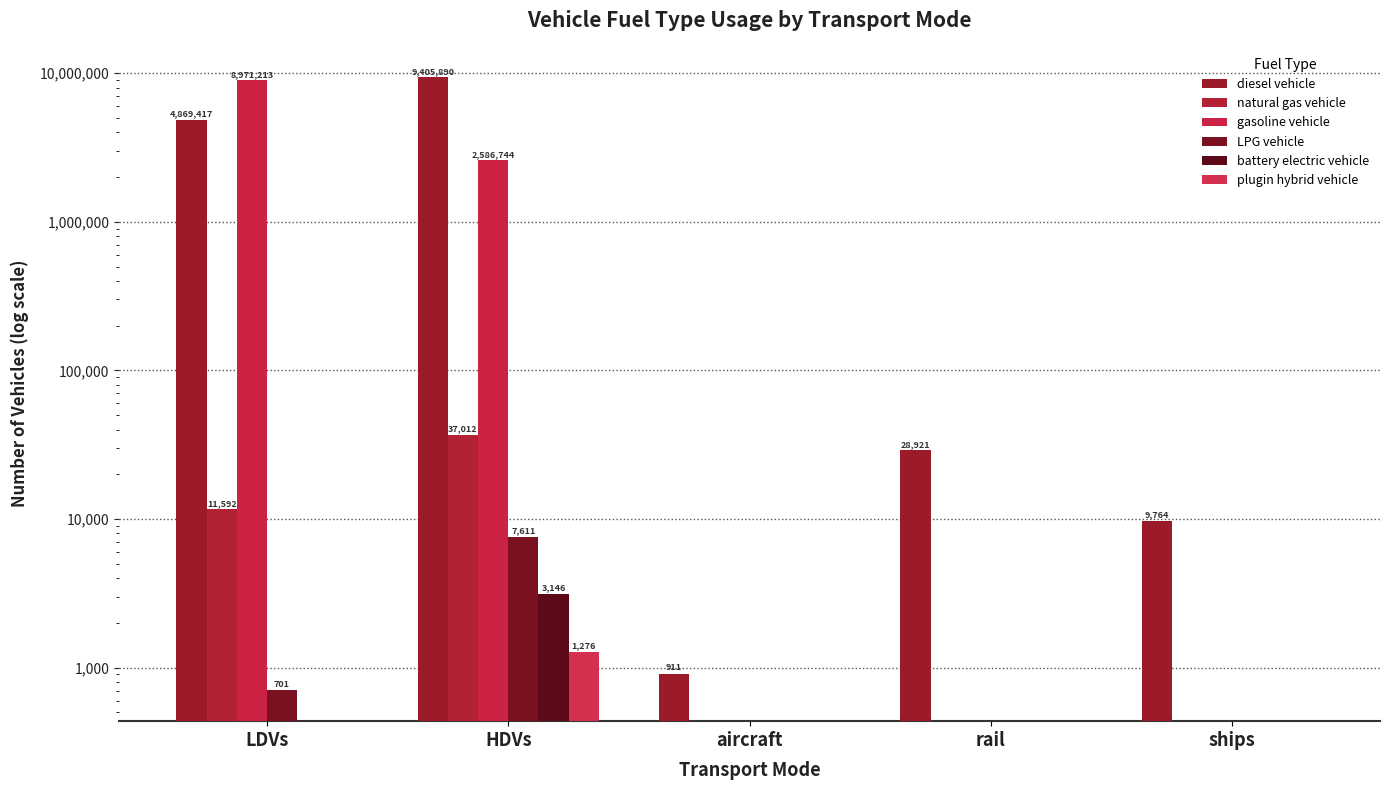

What is the total value across all series at aircraft?

910.9